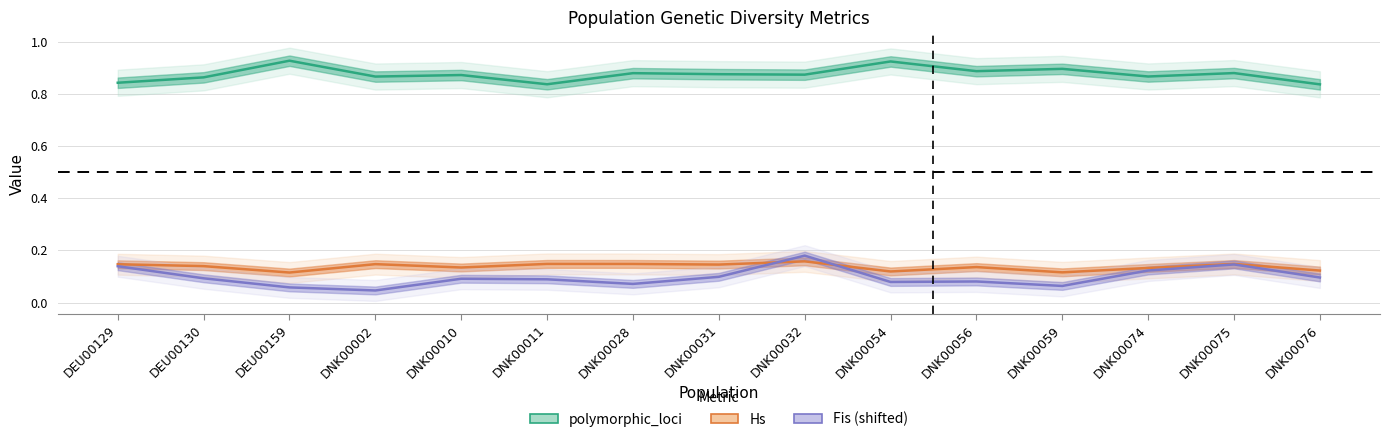

What value does the polymorphic_loci series have at DNK00011?

0.8